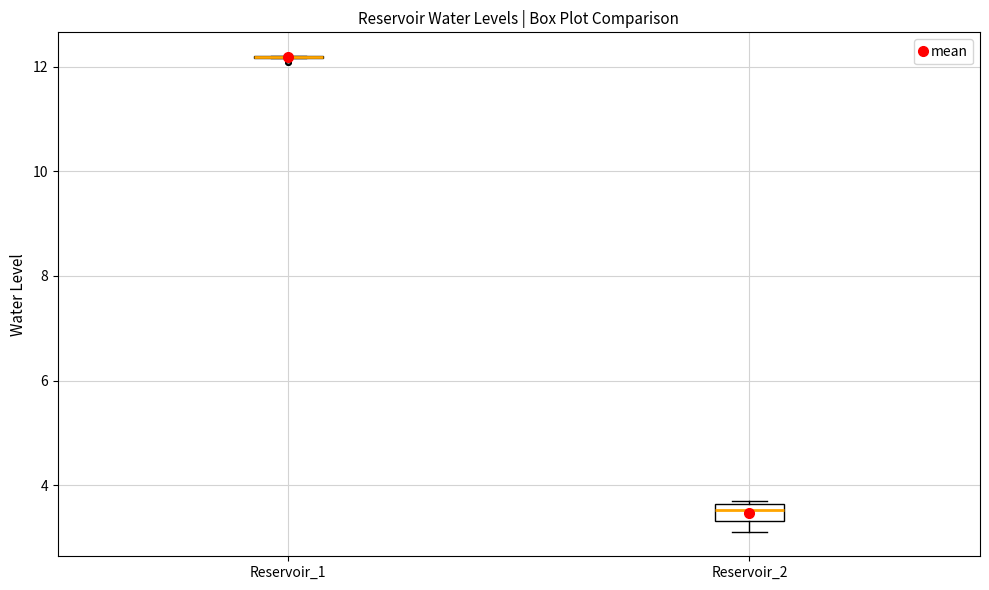

Comparing the boxes themselves (not the whiskers), which one is the tallest?

Reservoir_2